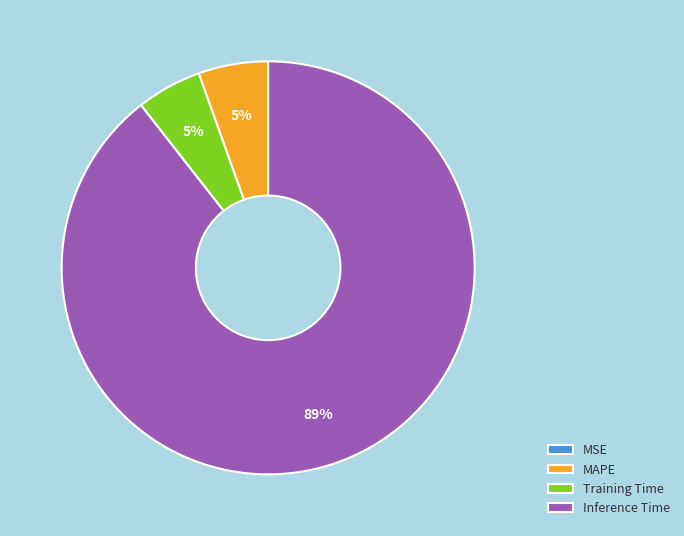

To the nearest percent, what is the average slice percentage?

25%